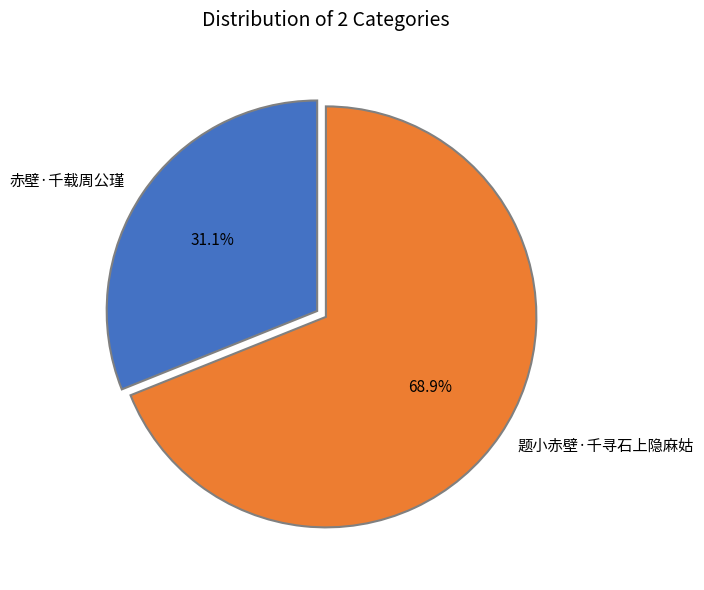

Is it true that 题小赤壁·千寻石上隐麻姑 is 69% of the pie?

True